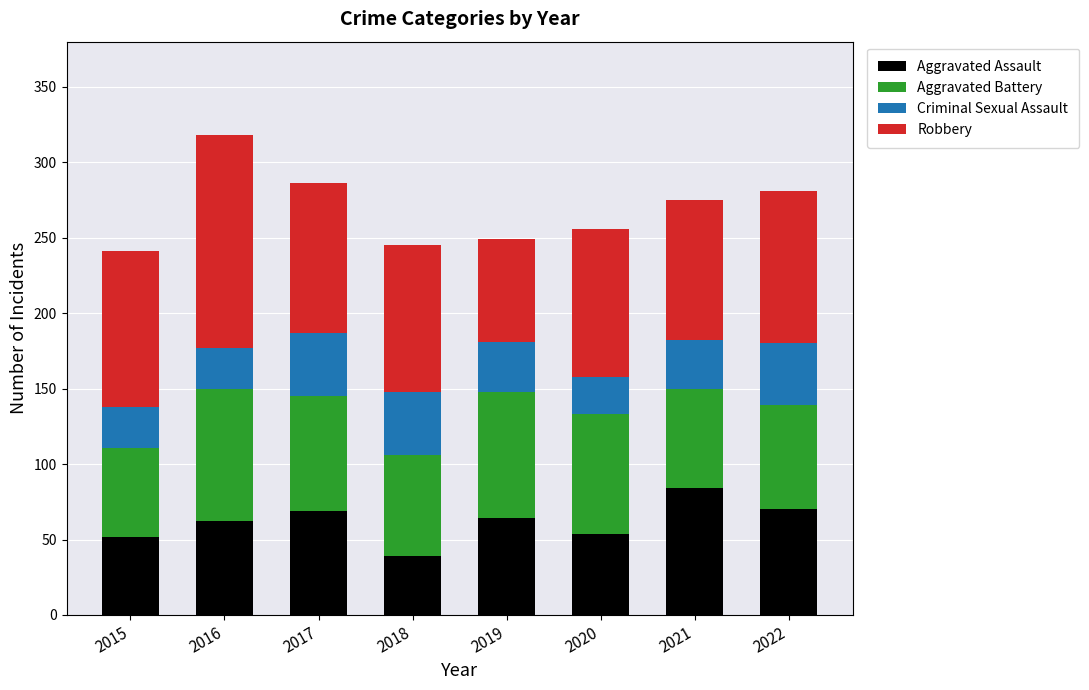

At which category is the sum across all series the highest?

2016